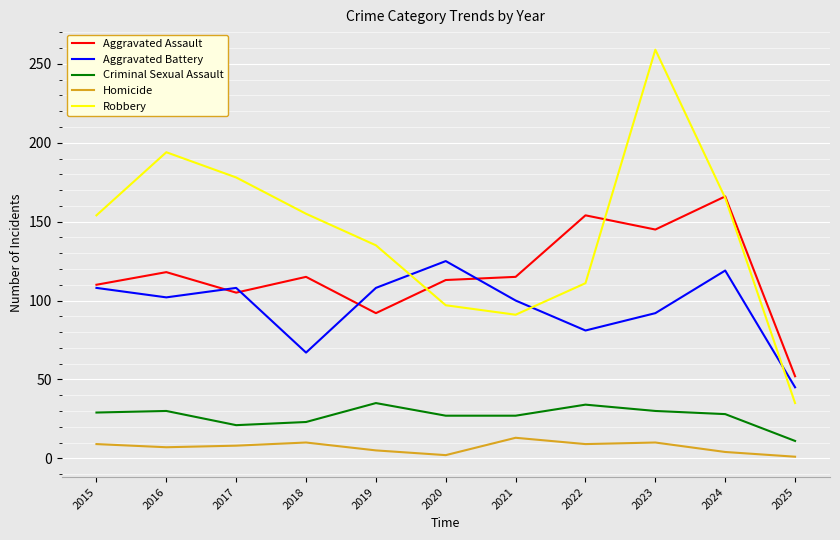

The value of Robbery at 2015 is 78. True or false?

False